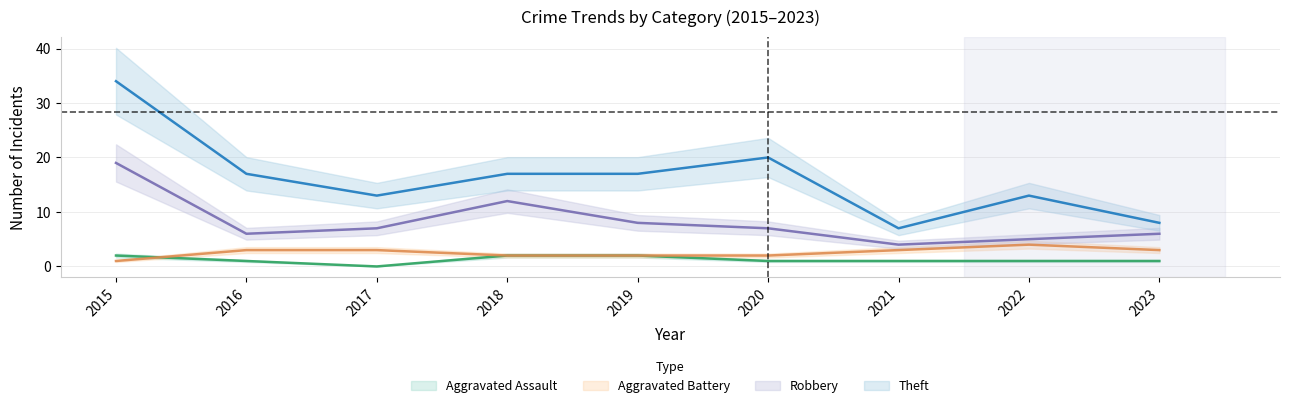

True or false: Robbery and Aggravated Assault intersect in this chart.

False